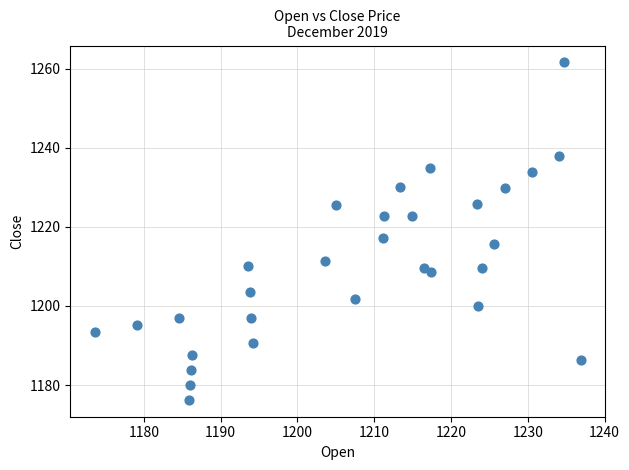

What is the range of X values (max minus min)?

63.3